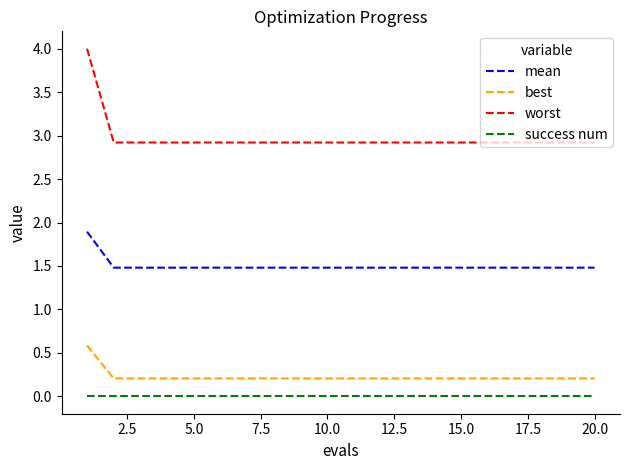

What are all the series names shown in the legend?

mean, best, worst, success num